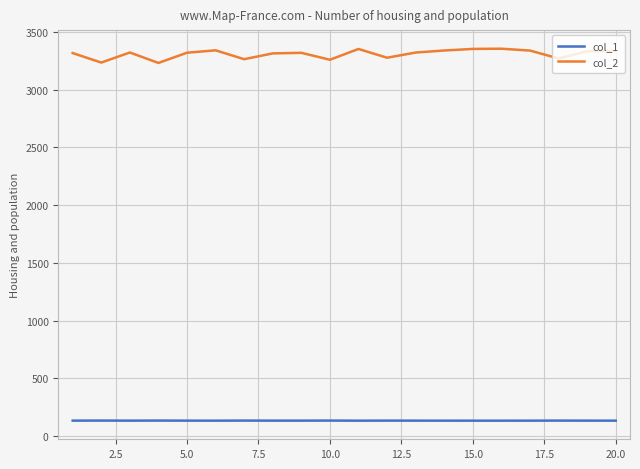

Which series has the widest spread of values?

col_2